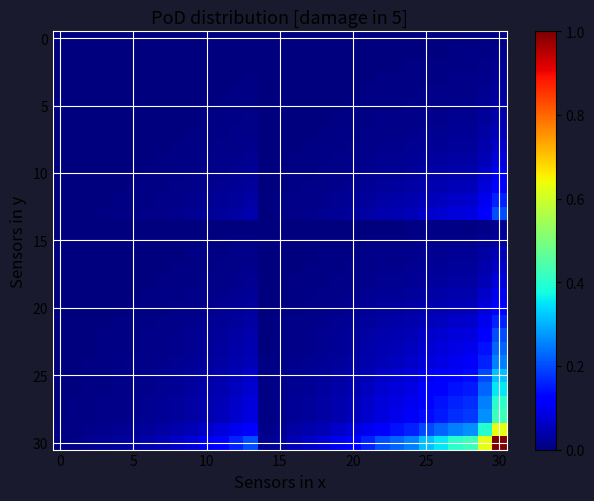

Which series has the widest spread of values?

30